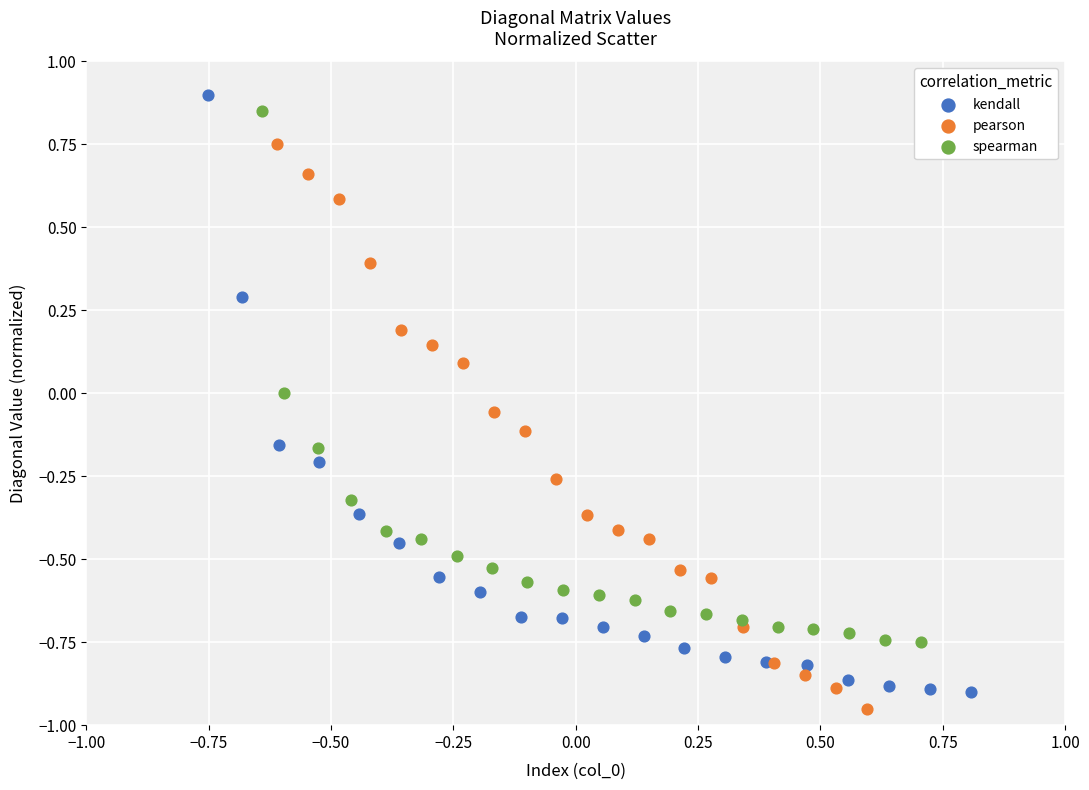

Which series has the largest Y range (max minus min)?

kendall